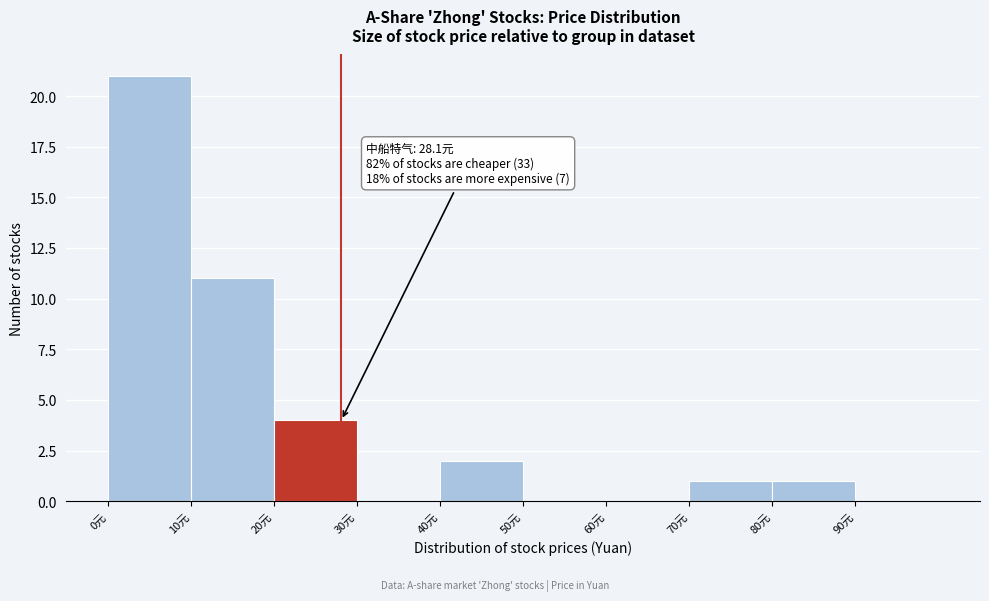

Over which range of the x-axis is the bar tallest?

0 to 10